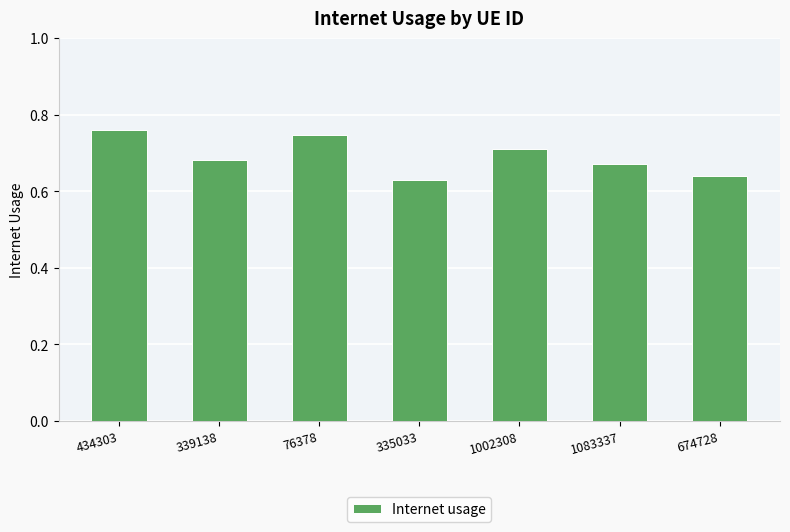

Which has a higher value, 1002308 or 76378?

76378